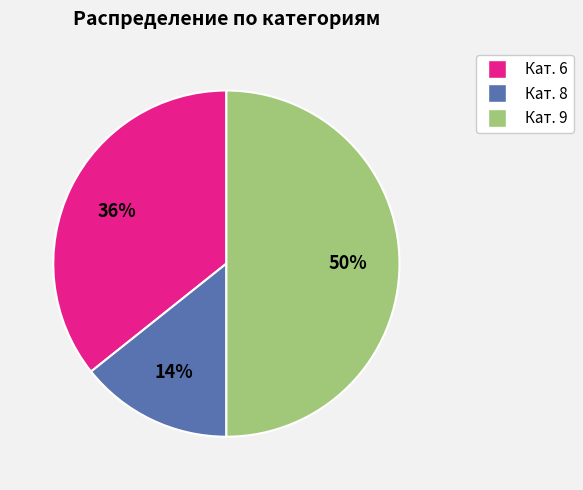

To the nearest percent, what is the average slice percentage?

33%